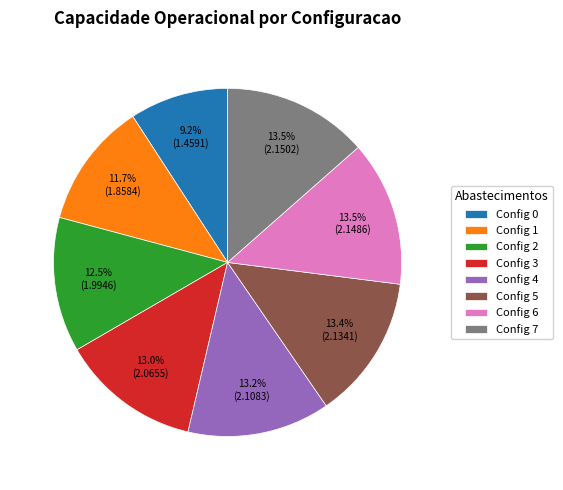

What is the ratio of the value at Config 5 to the value at Config 1?

1.1